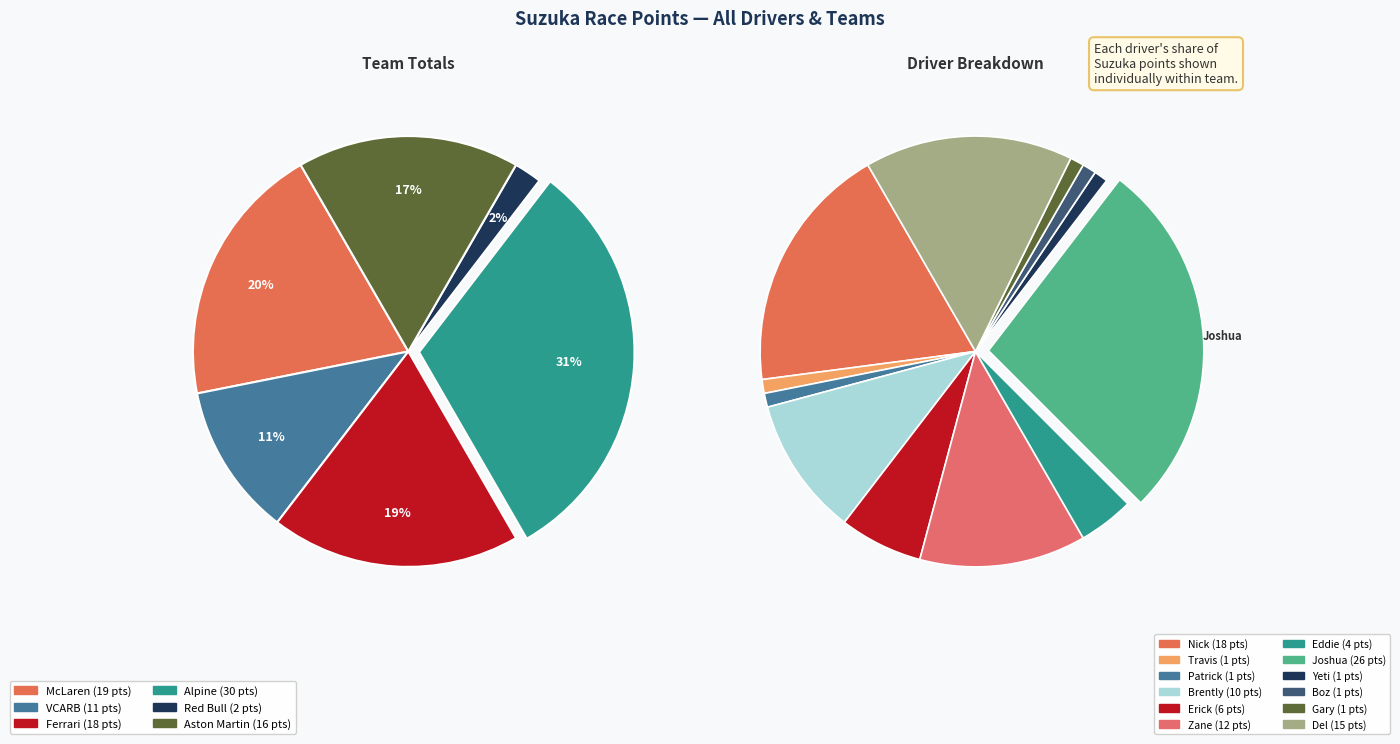

Is it true that Nick (McLaren) is 19% of the pie?

True